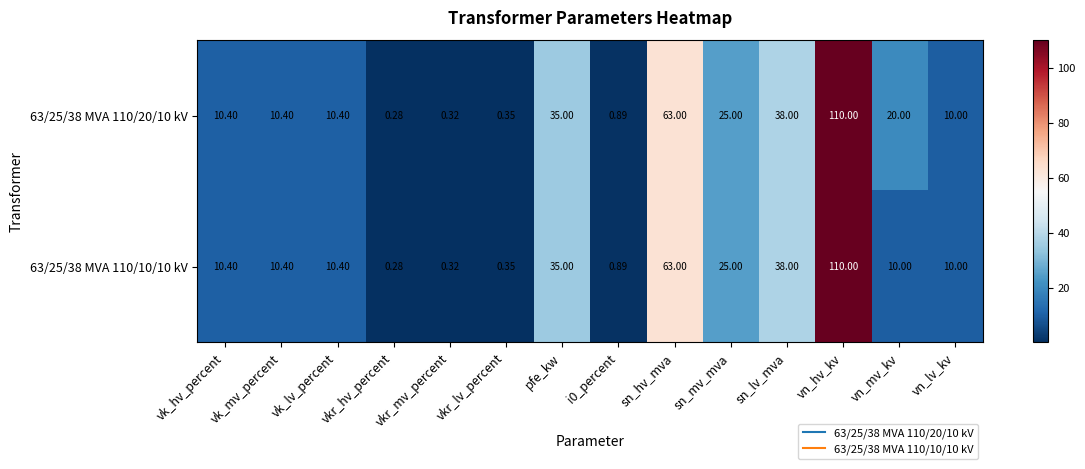

At which label does 63/25/38 MVA 110/10/10 kV first exceed 10?

vk_hv_percent